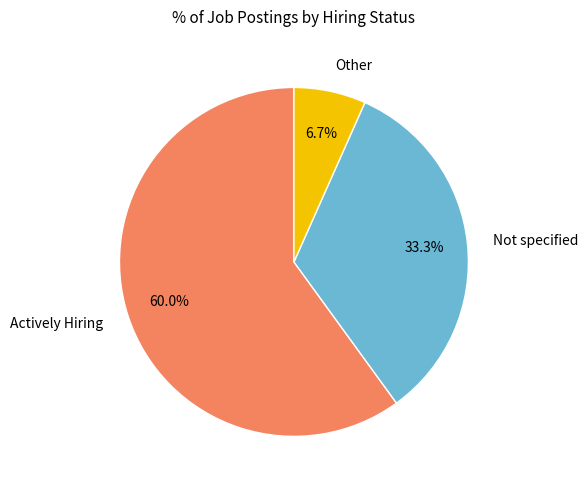

Approximately how many times larger is the value at Other compared to Actively Hiring?

0.1